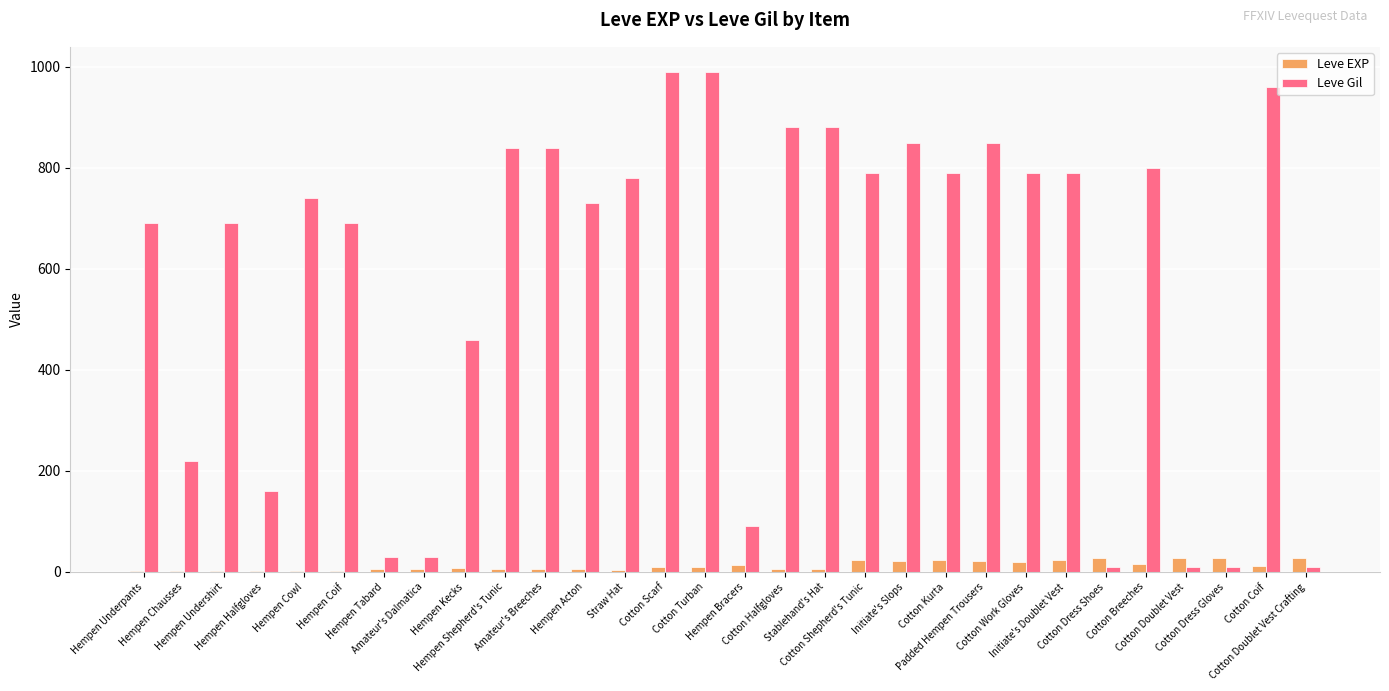

What is the approximate value of Leve Gil at Stablehand's Hat, to the nearest 50?

900